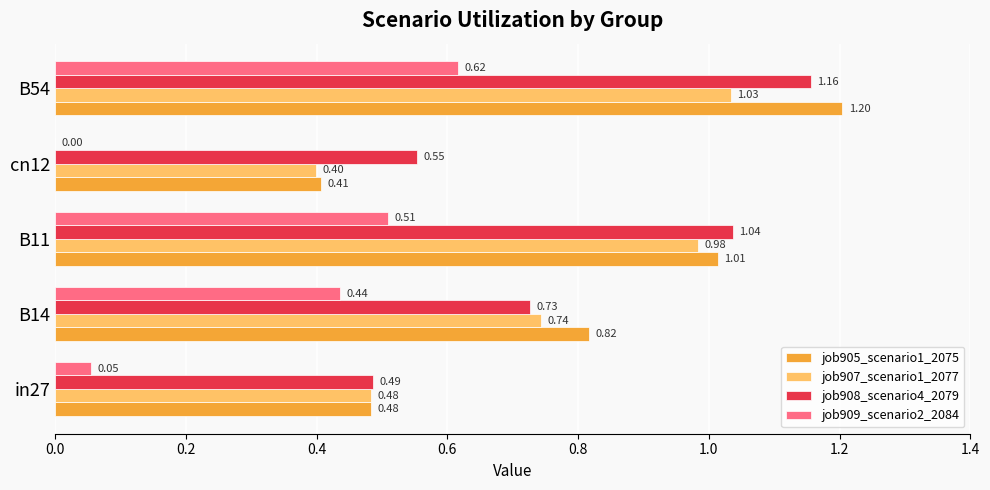

At which category is the sum across all series the highest?

B54